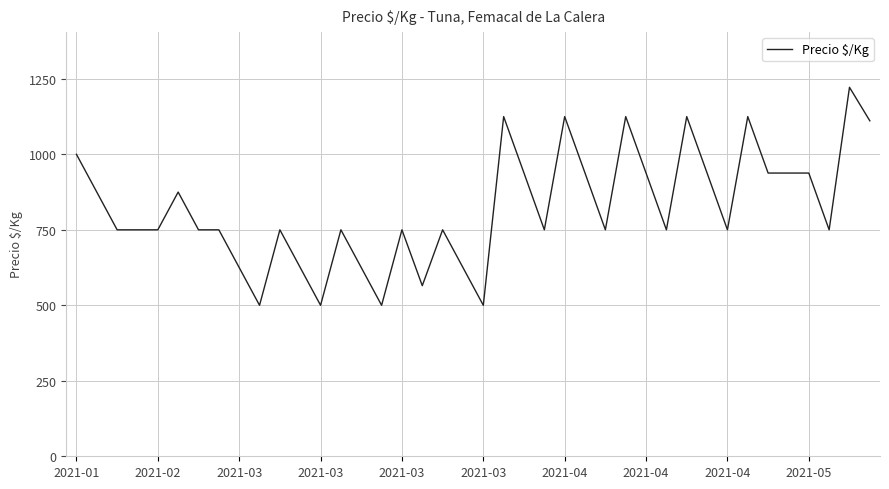

What is the smallest value displayed?

500